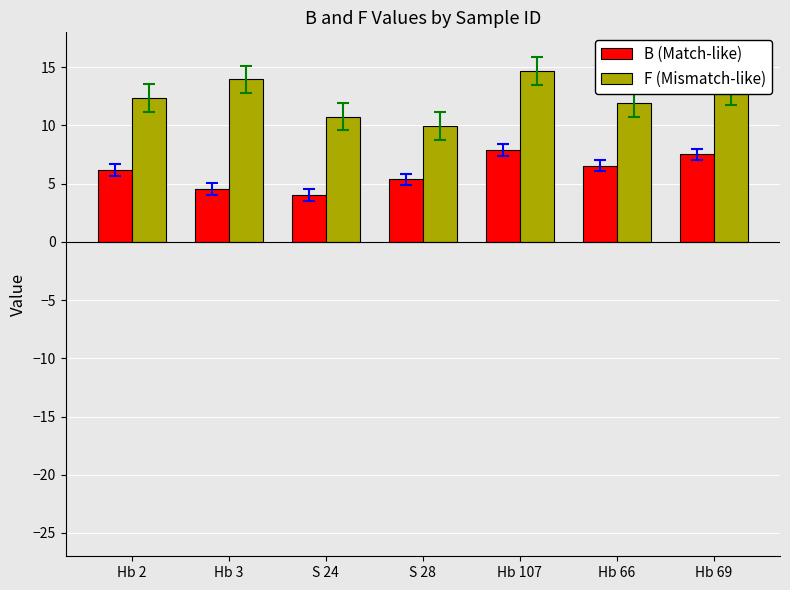

The value of B (Match-like) at Hb 66 is 10.5. True or false?

False